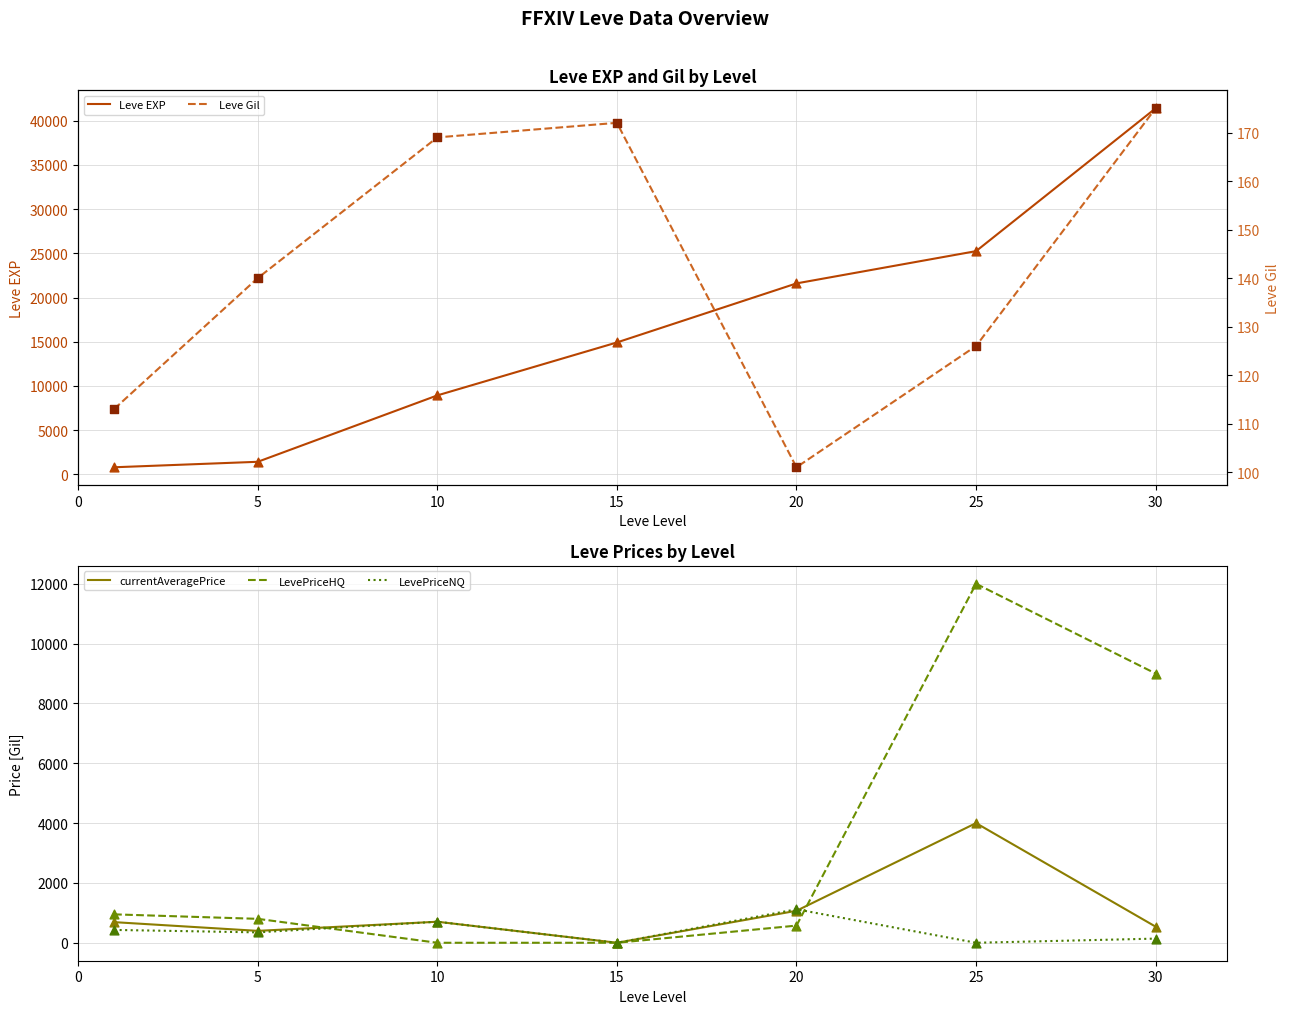

What are all the series names shown in the legend?

Leve EXP, currentAveragePrice, LevePriceHQ, LevePriceNQ, Leve Gil